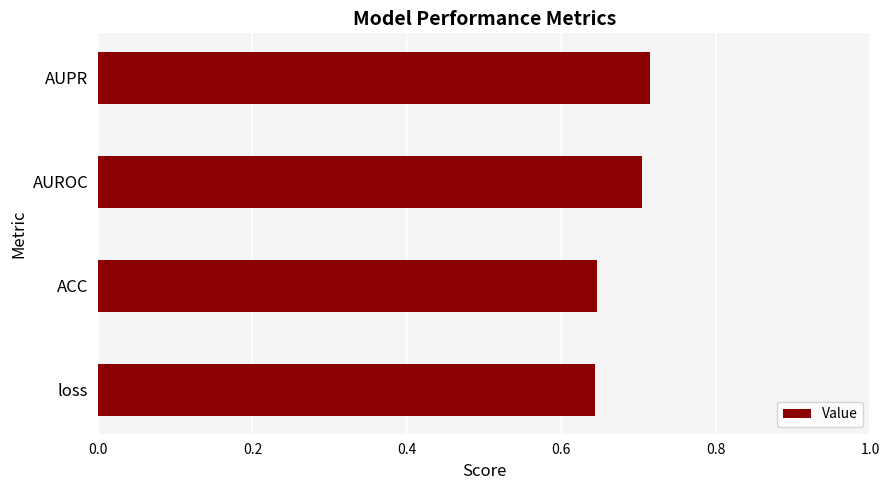

What is the sum of the values at ACC and AUPR?

1.4